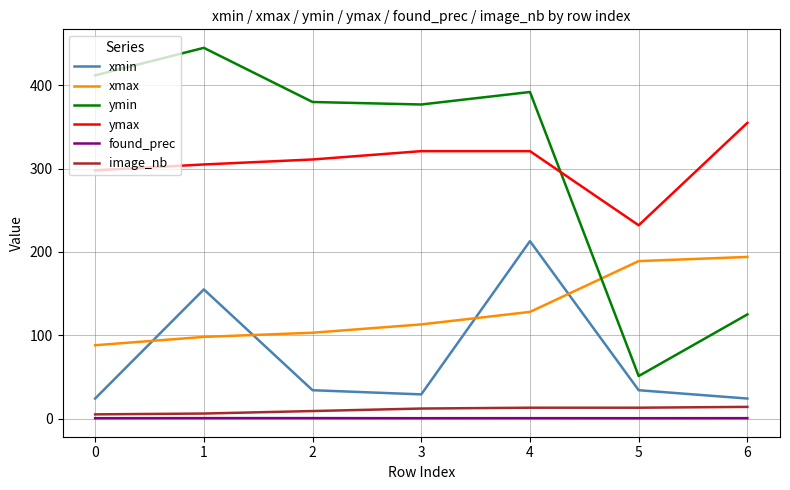

True or false: found_prec has a value of 0.4 at 5.

True